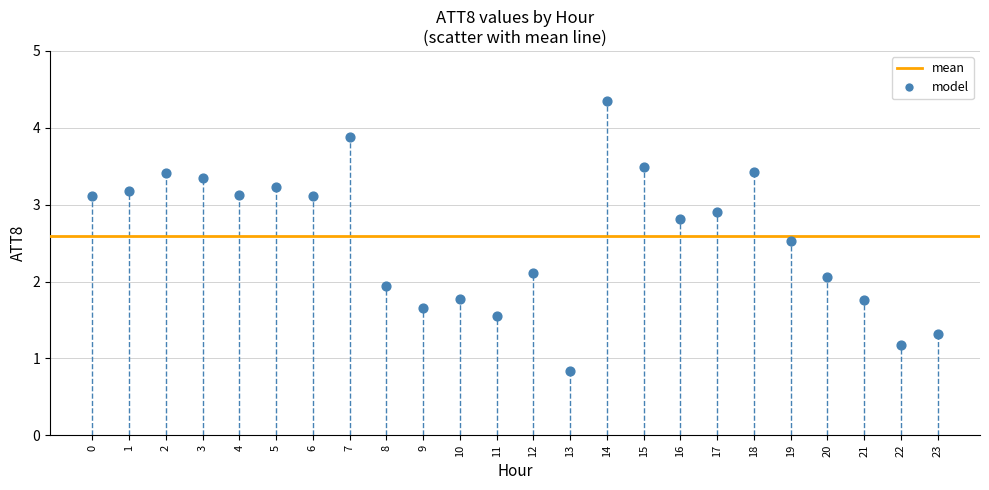

Count the number of points in this scatter plot.

24